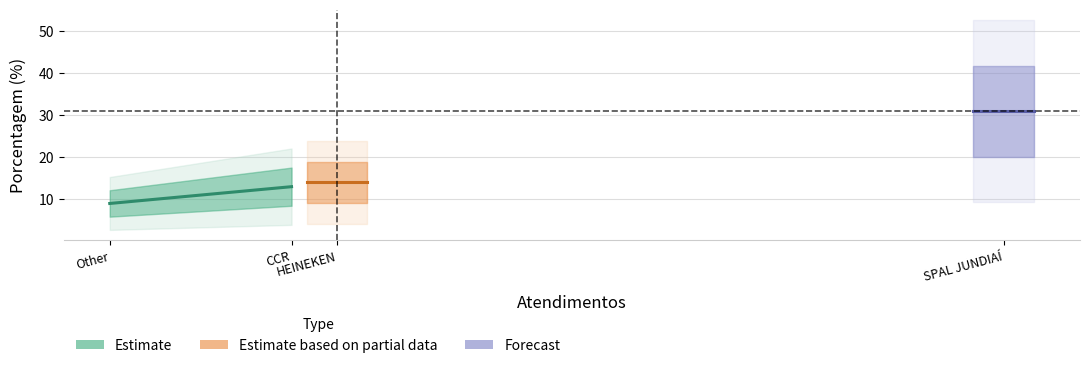

The Forecast series shows 15 at CCR. True or false?

False